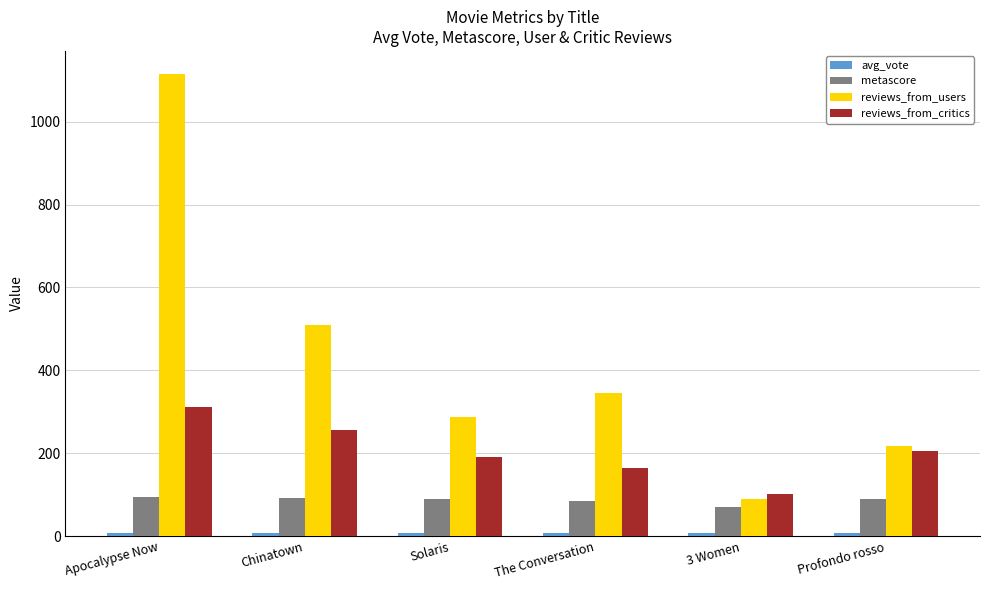

What is the lowest value of the reviews_from_critics series?

101.0